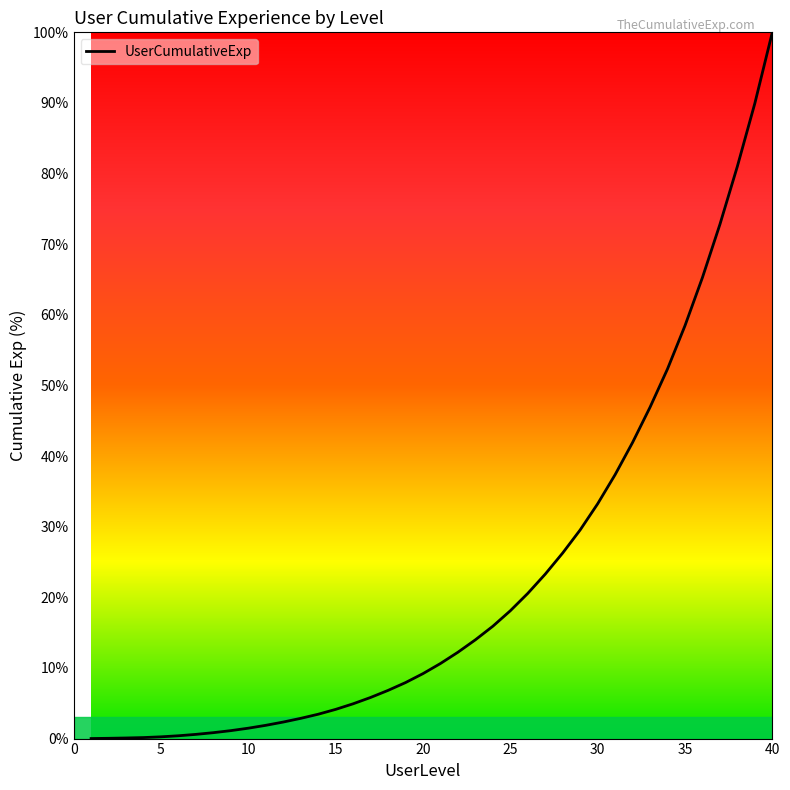

What is the greatest value displayed?

100.0